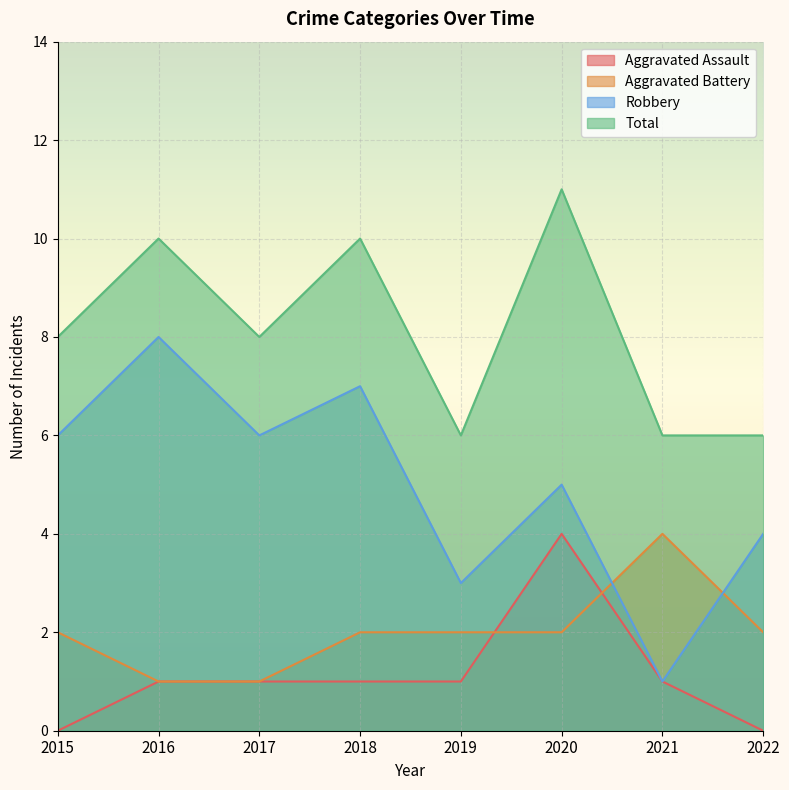

Reading right to left, extract all data points from this chart.

Aggravated Assault: 0	1	4	1	1	1	1	0
Aggravated Battery: 2	4	2	2	2	1	1	2
Robbery: 4	1	5	3	7	6	8	6
Total: 6	6	11	6	10	8	10	8